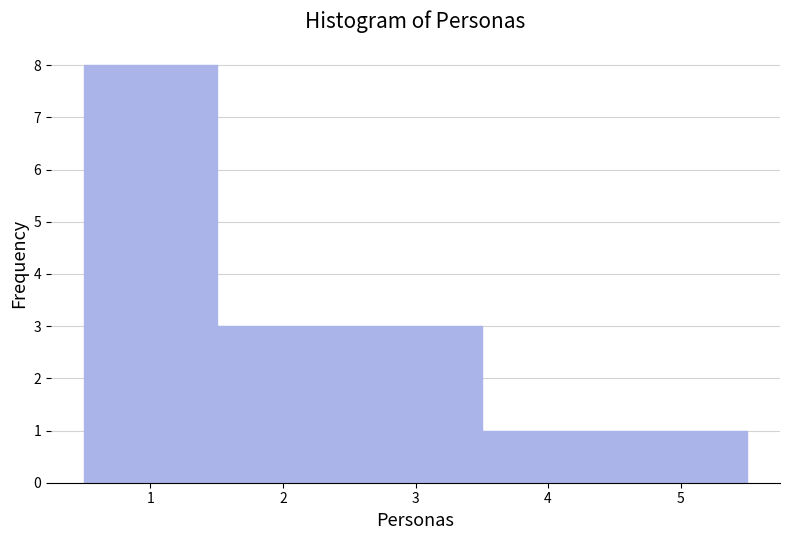

Reading left to right, transcribe this chart: for each bar, give the range it covers on the x-axis and its height. The values are not printed on the chart, so give them approximately, as read against the axis.

0.5 to 1.5: 8
1.5 to 2.5: 3
2.5 to 3.5: 3
3.5 to 4.5: 1
4.5 to 5.5: 1